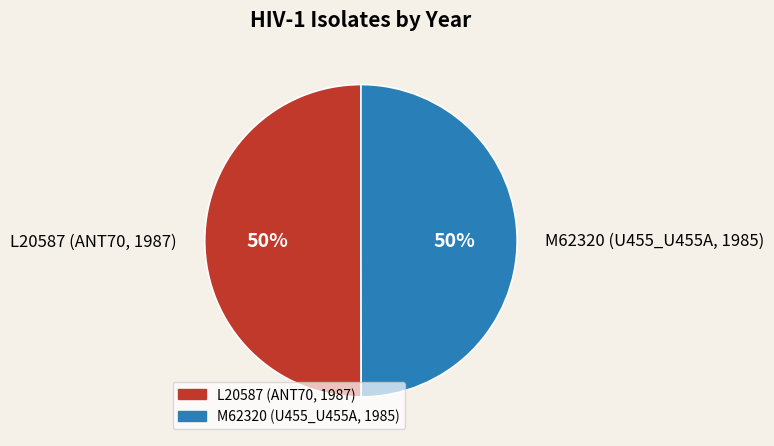

To the nearest percent, what portion does L20587 (ANT70, 1987) represent?

50%